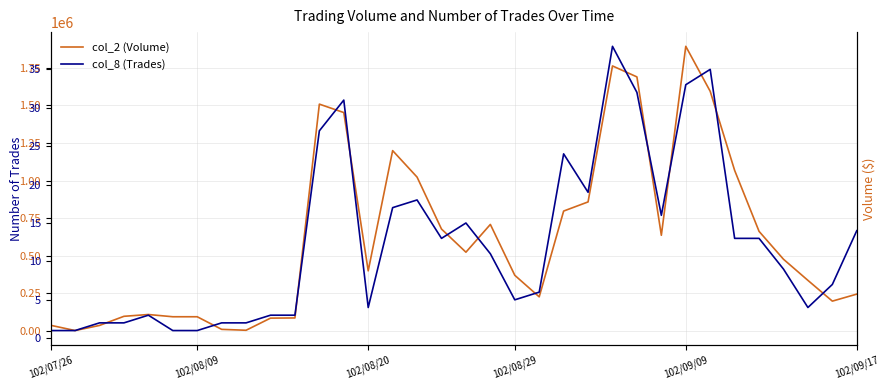

At which label is col_2 (Volume) closest to 947295?

15